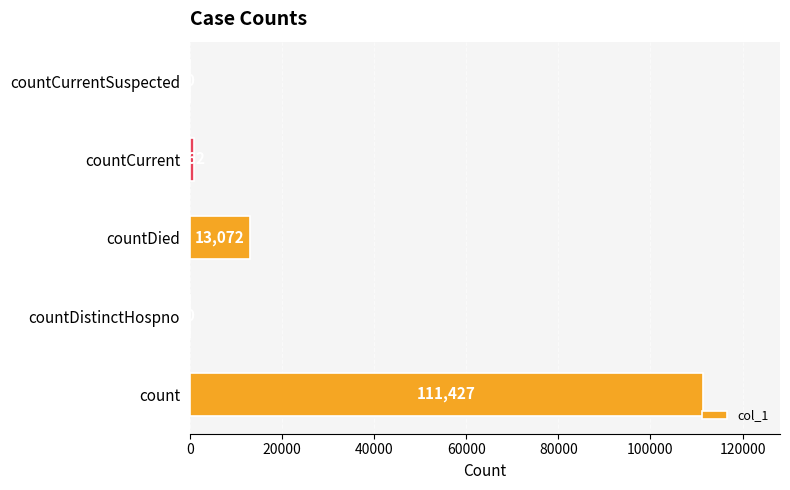

What is the sum of all values?

125461